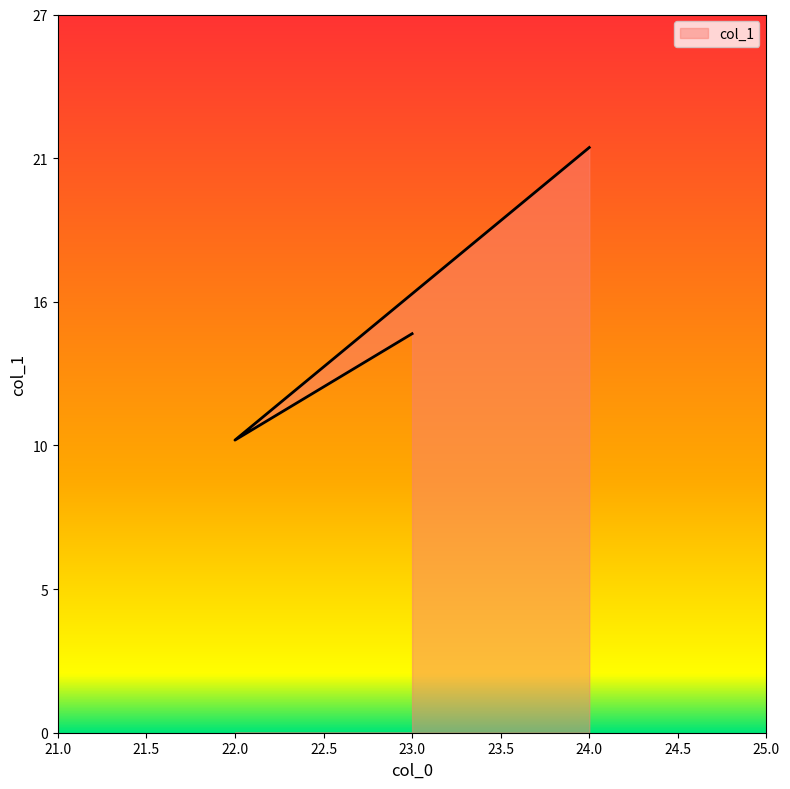

List the labels in order of value, smallest first.

22, 23, 24